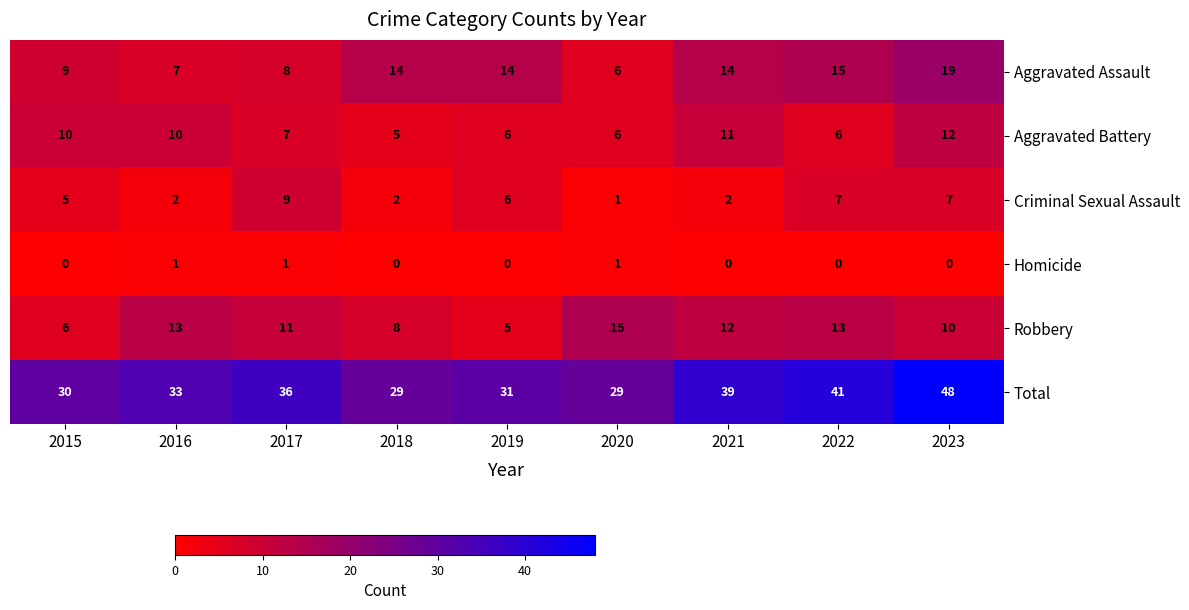

Read the Total value at 2020, to the nearest 10.

30